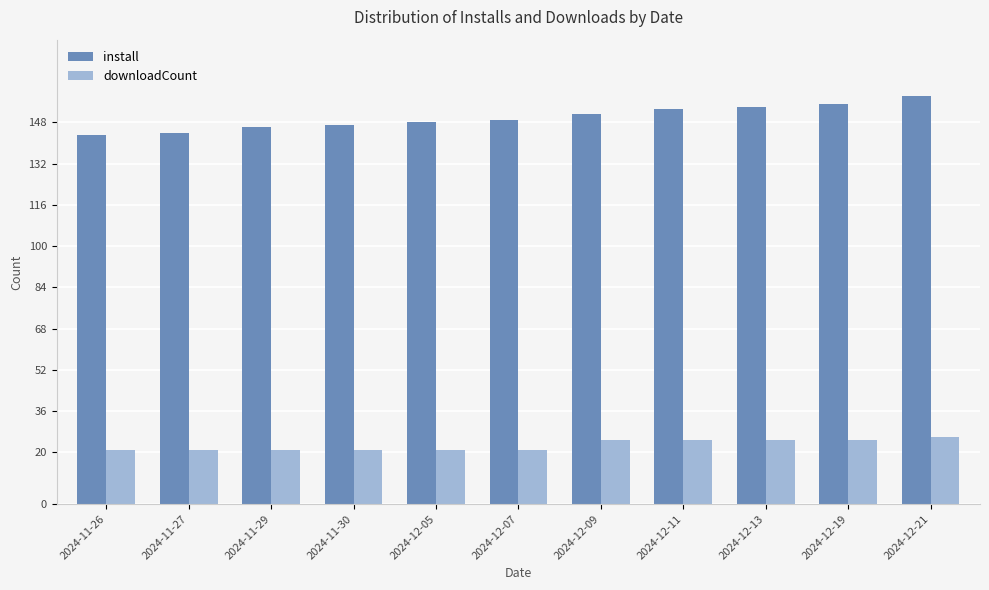

What is the sum of all downloadCount values?

252